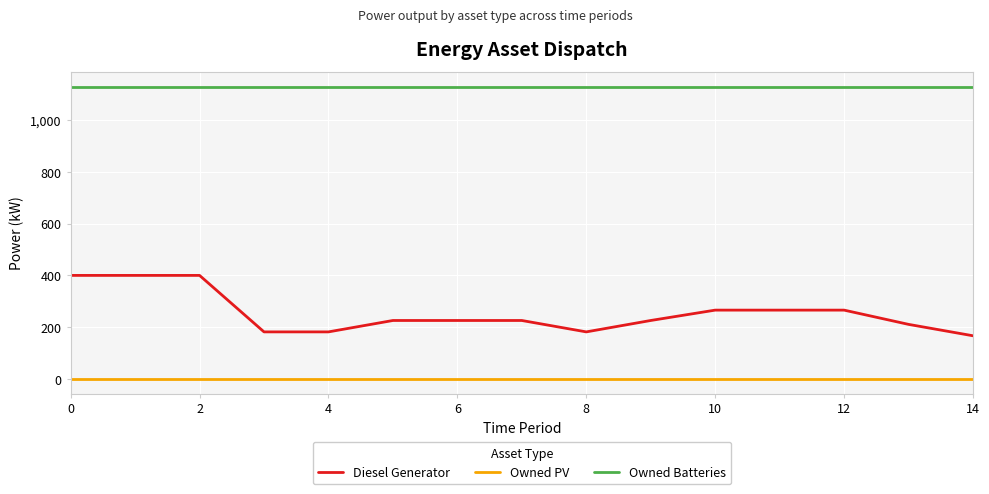

Does the chart have visible grid lines?

Yes